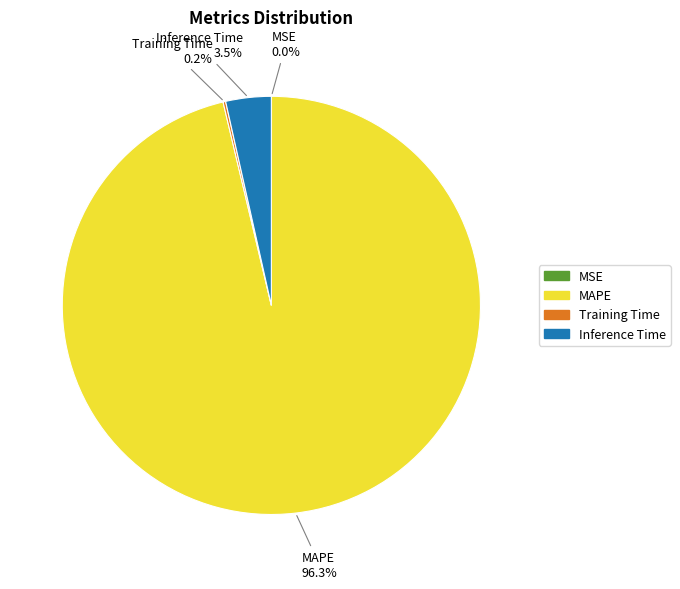

Does any single category account for the majority?

Yes